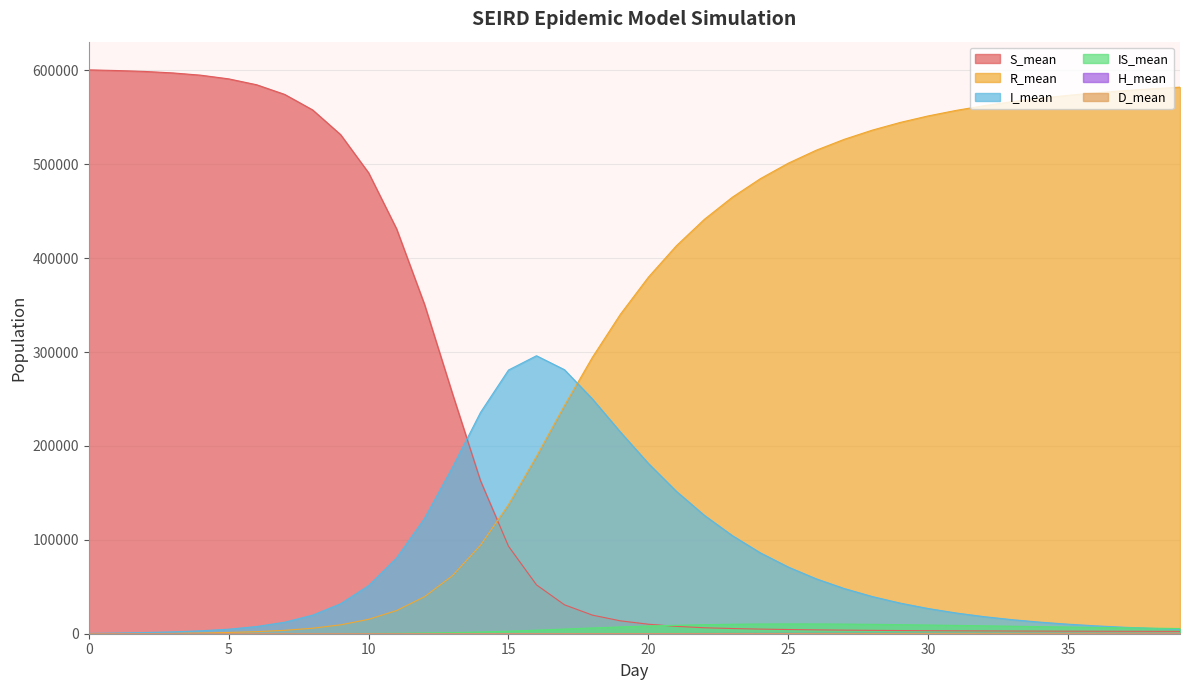

What are all the series names shown in the legend?

R_mean, IS_mean, H_mean, D_mean, I_mean, S_mean